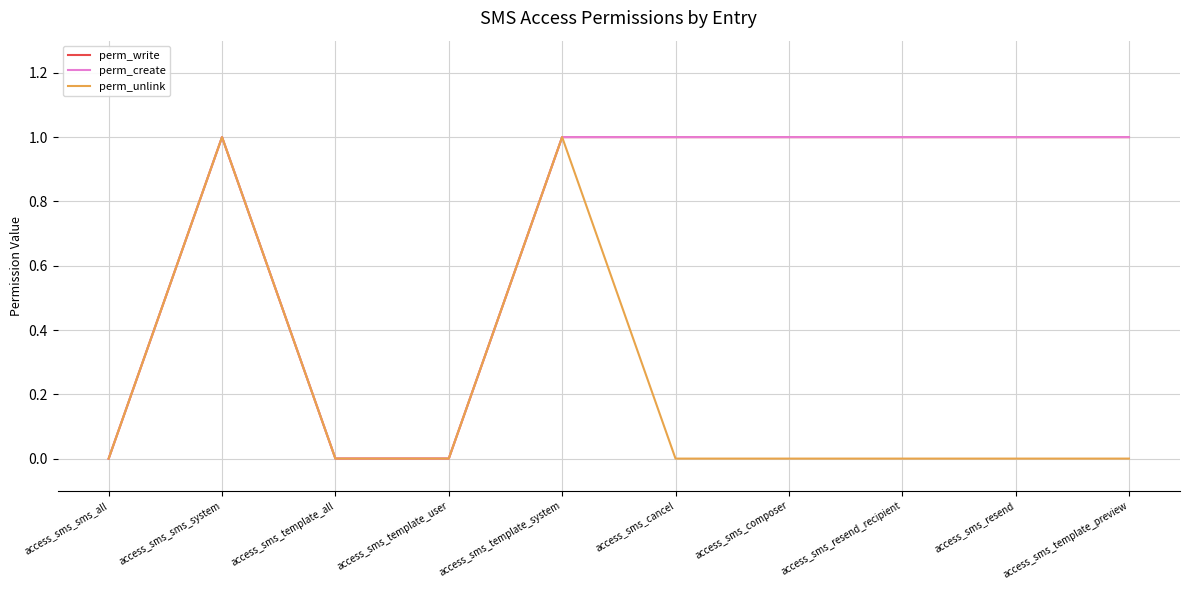

Which label corresponds to the largest value in the chart?

access_sms_sms_system